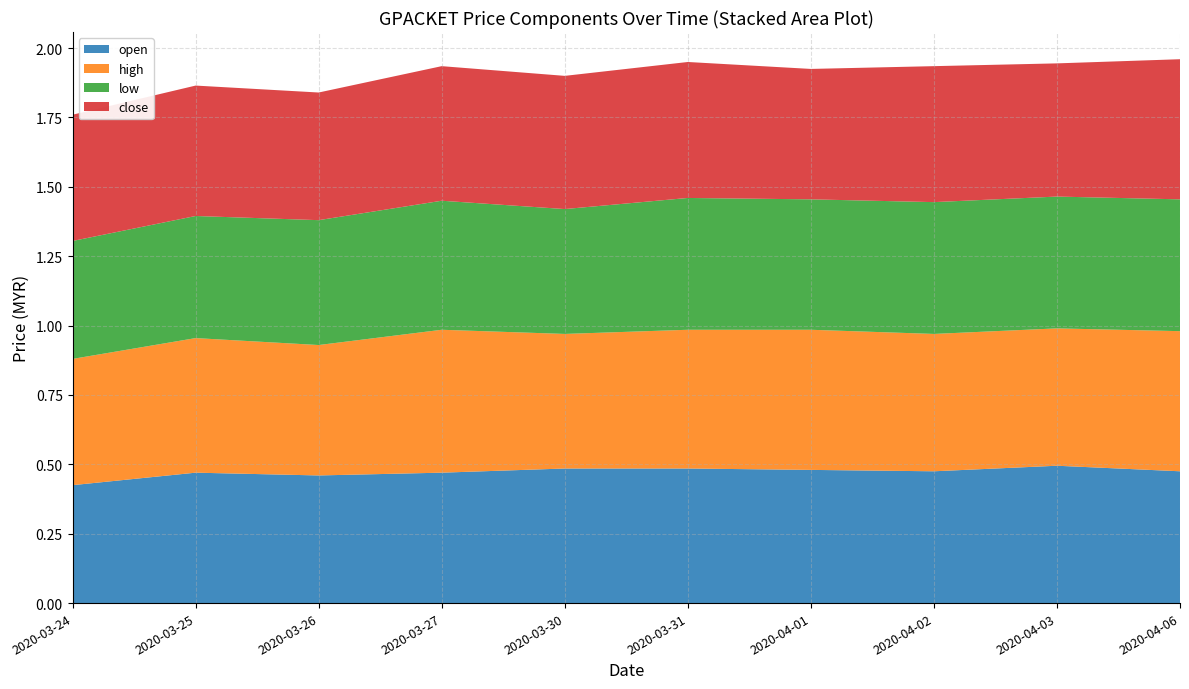

Reading right to left, list all the values displayed in this chart.

open: 0.5	0.5	0.5	0.5	0.5	0.5	0.5	0.5	0.5	0.4
high: 0.5	0.5	0.5	0.5	0.5	0.5	0.5	0.5	0.5	0.5
low: 0.5	0.5	0.5	0.5	0.5	0.5	0.5	0.5	0.4	0.4
close: 0.5	0.5	0.5	0.5	0.5	0.5	0.5	0.5	0.5	0.5